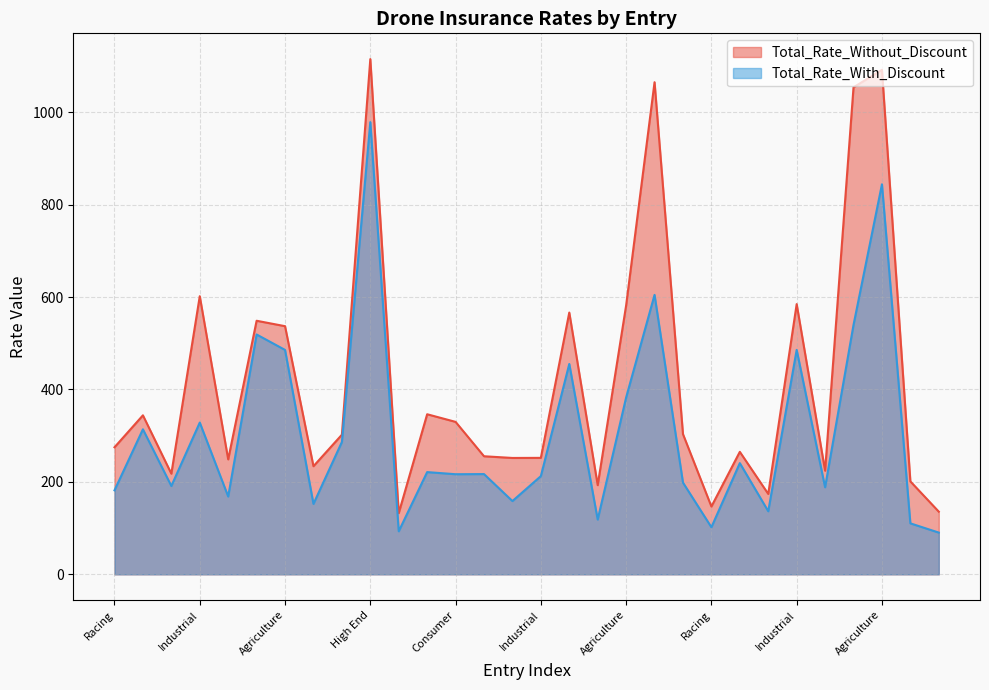

What are all the series names shown in the legend?

Total_Rate_Without_Discount, Total_Rate_With_Discount